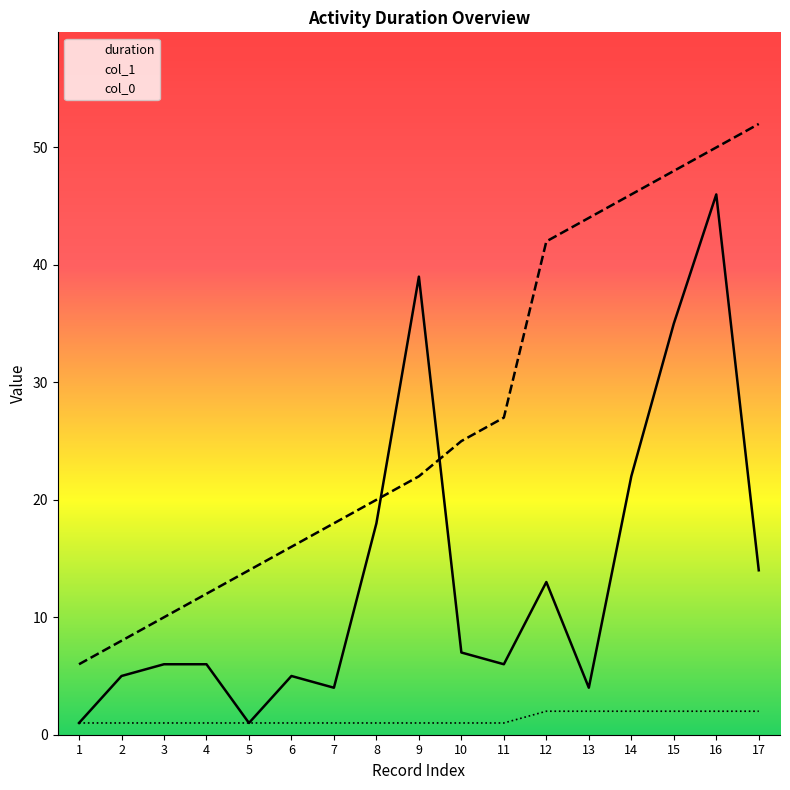

Reading left to right, extract all data points from this chart.

duration: 1	5	6	6	1	5	4	18	39	7	6	13	4	22	35	46	14
col_1: 6	8	10	12	14	16	18	20	22	25	27	42	44	46	48	50	52
col_0: 1	1	1	1	1	1	1	1	1	1	1	2	2	2	2	2	2